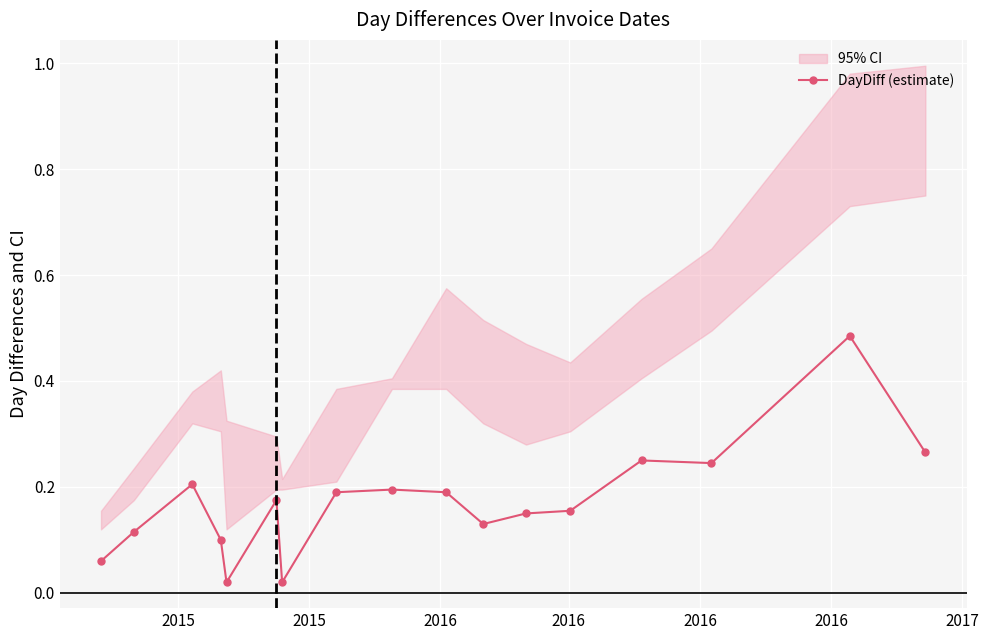

True or false: DayDiff (estimate) has more than 0 points higher than both neighbors.

True